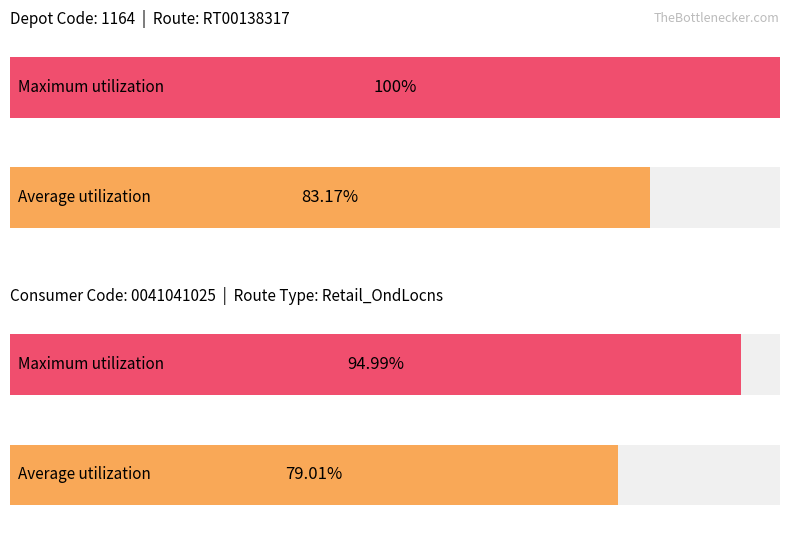

What are all the series names shown in the legend?

Average utilization, Maximum utilization